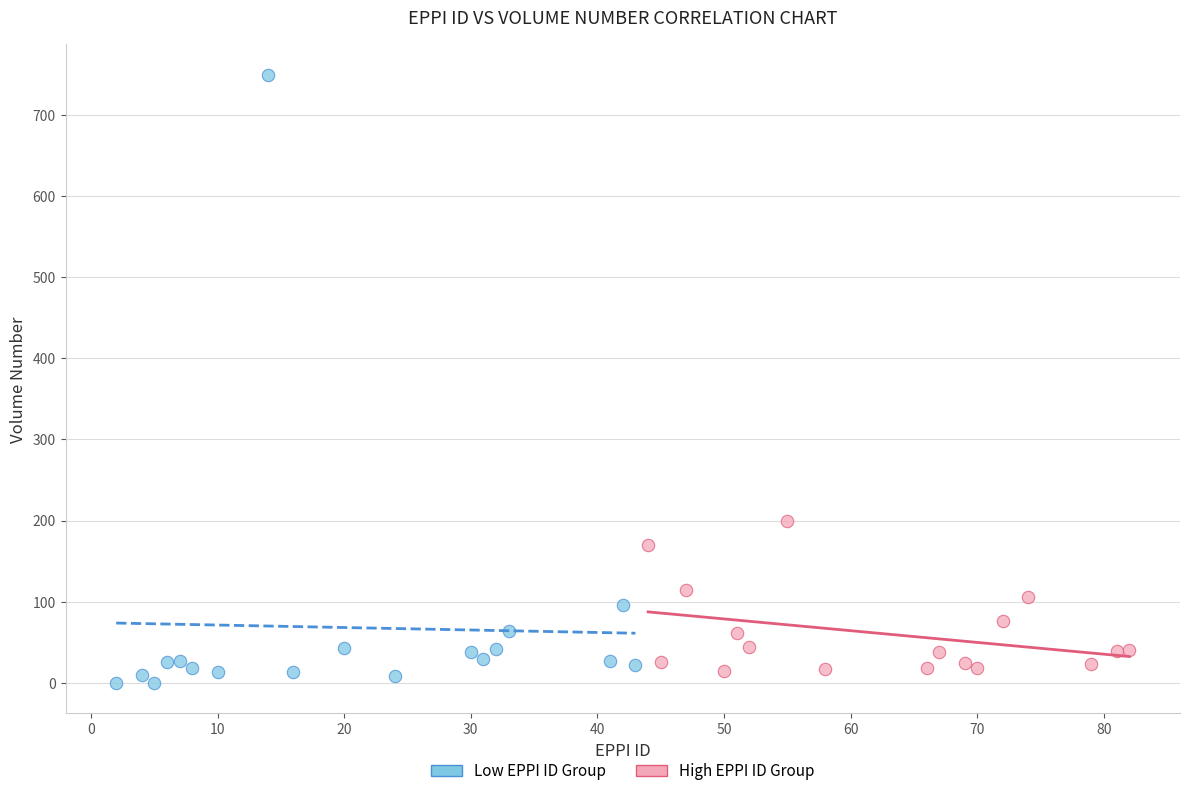

Which series has the widest spread of Y values?

Low EPPI ID Group